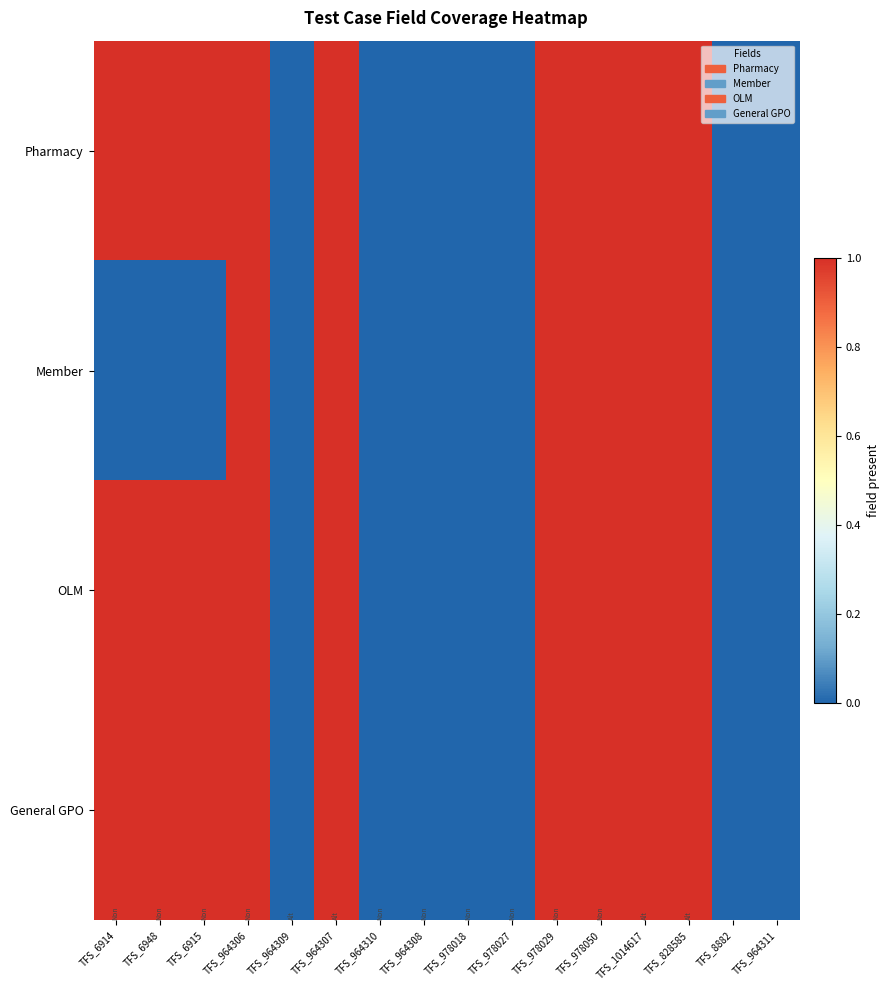

Rank the series at TFS_964310 from highest to lowest value.

Pharmacy, Member, OLM, General GPO